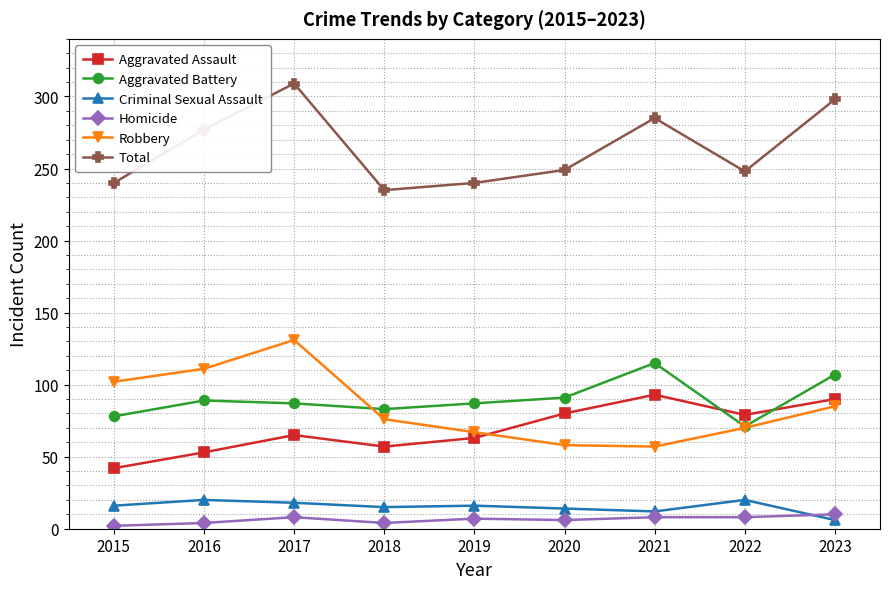

How many lines are shown in the chart?

6